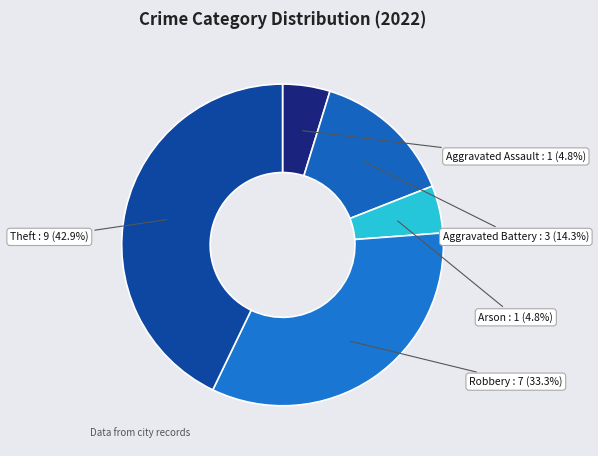

How much of the chart is everything except Aggravated Battery?

85.7%